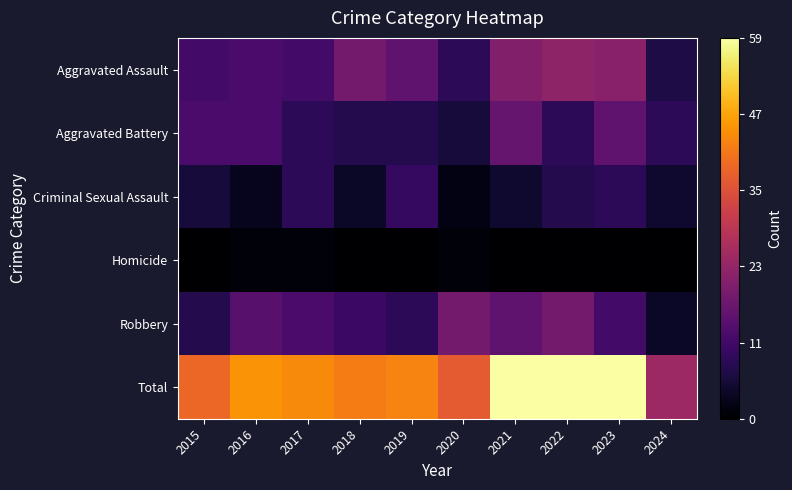

Which series has the largest range (max minus min)?

Total